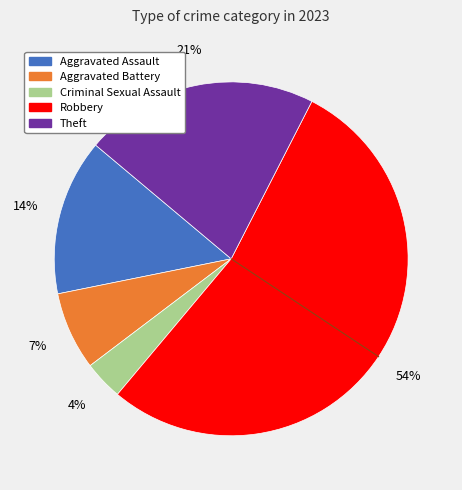

What percentage is the Aggravated Battery slice, to the nearest percent?

7%